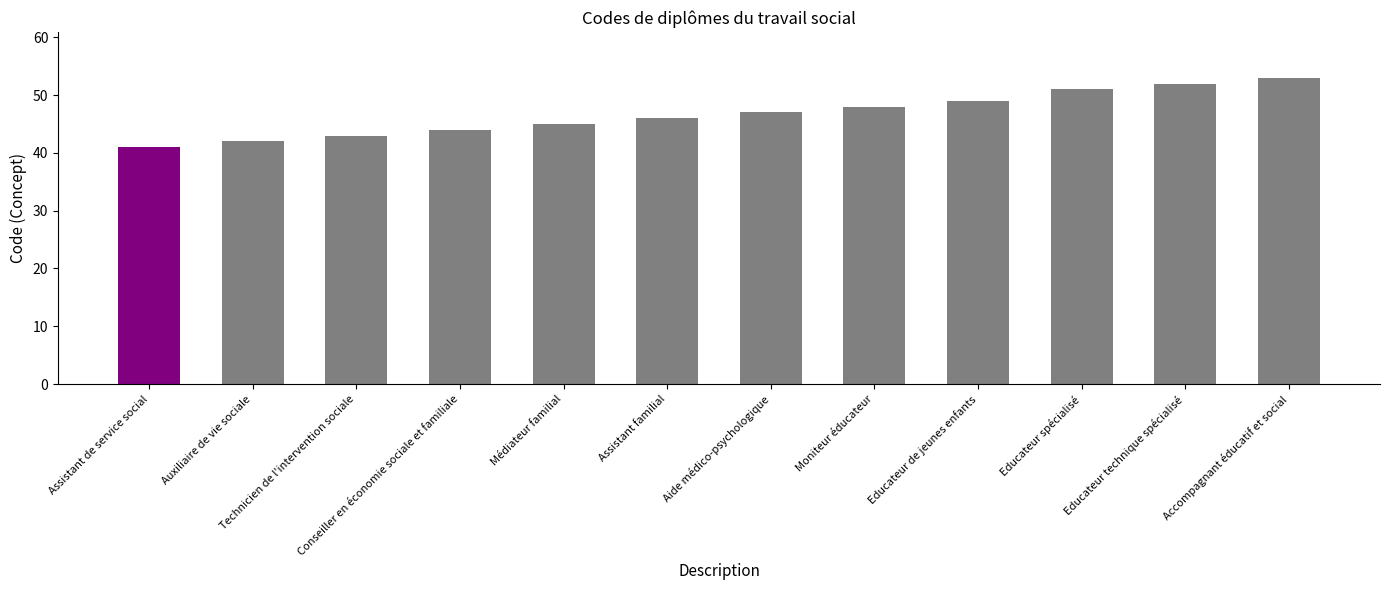

What is the maximum value shown in the chart?

53